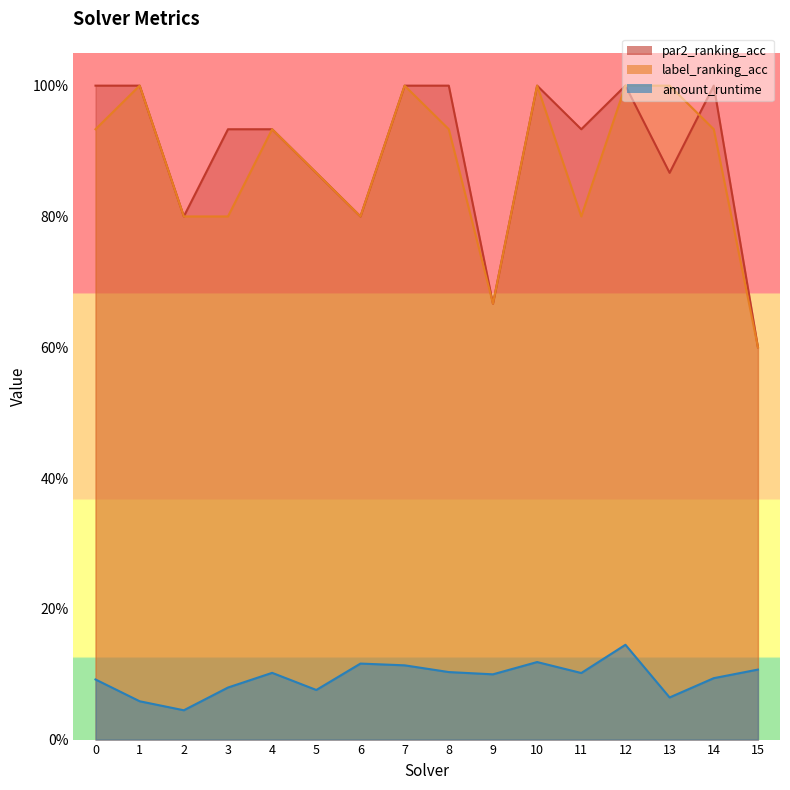

Does the chart display data point markers on the line(s)?

No